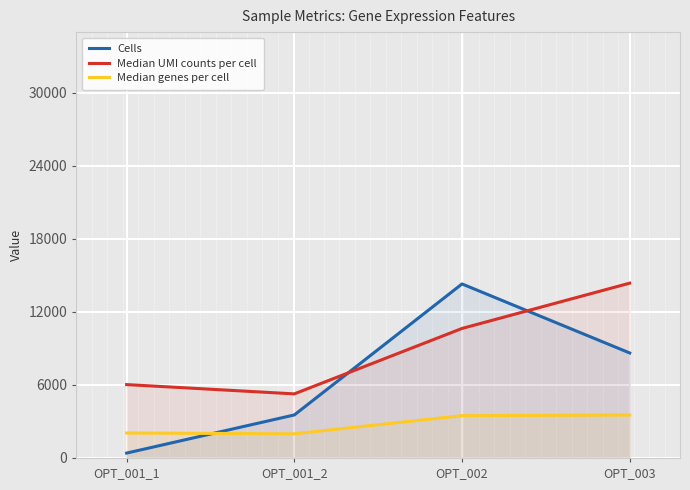

Which series ends up on top after the final intersection of Median genes per cell and Cells?

Cells